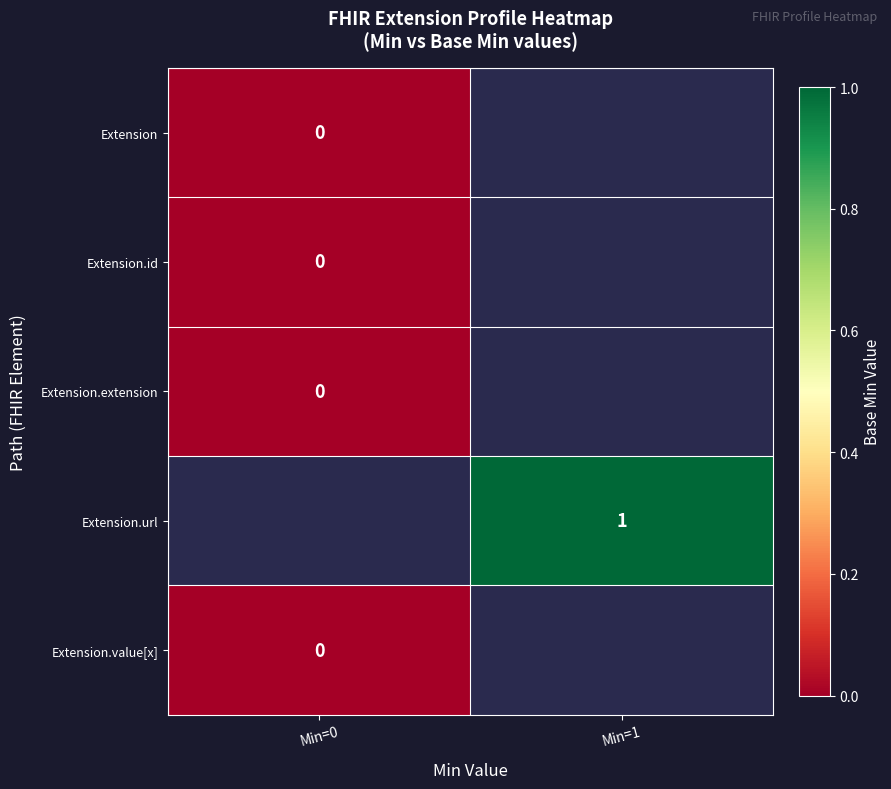

The value of Extension.url at Min=1 is 0. True or false?

False